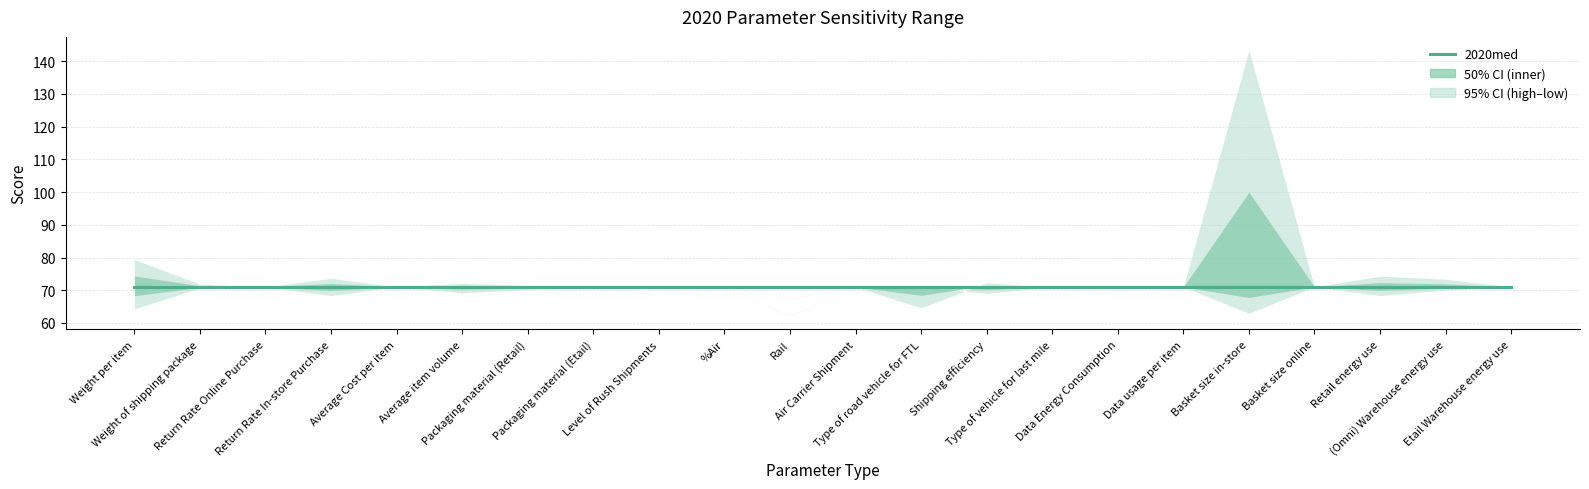

Count the number of data series in this chart.

3